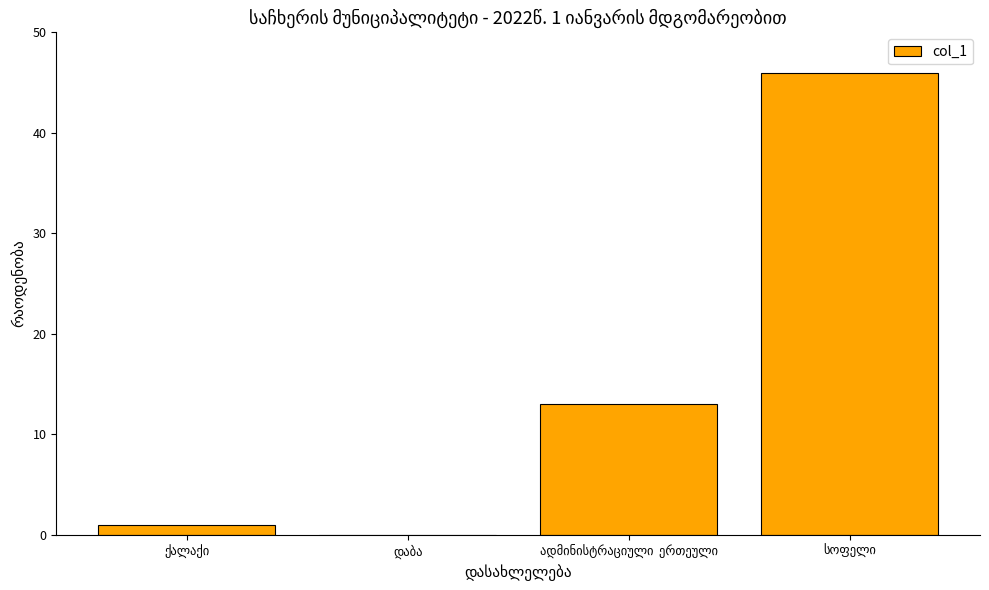

What is the maximum value shown in the chart?

46